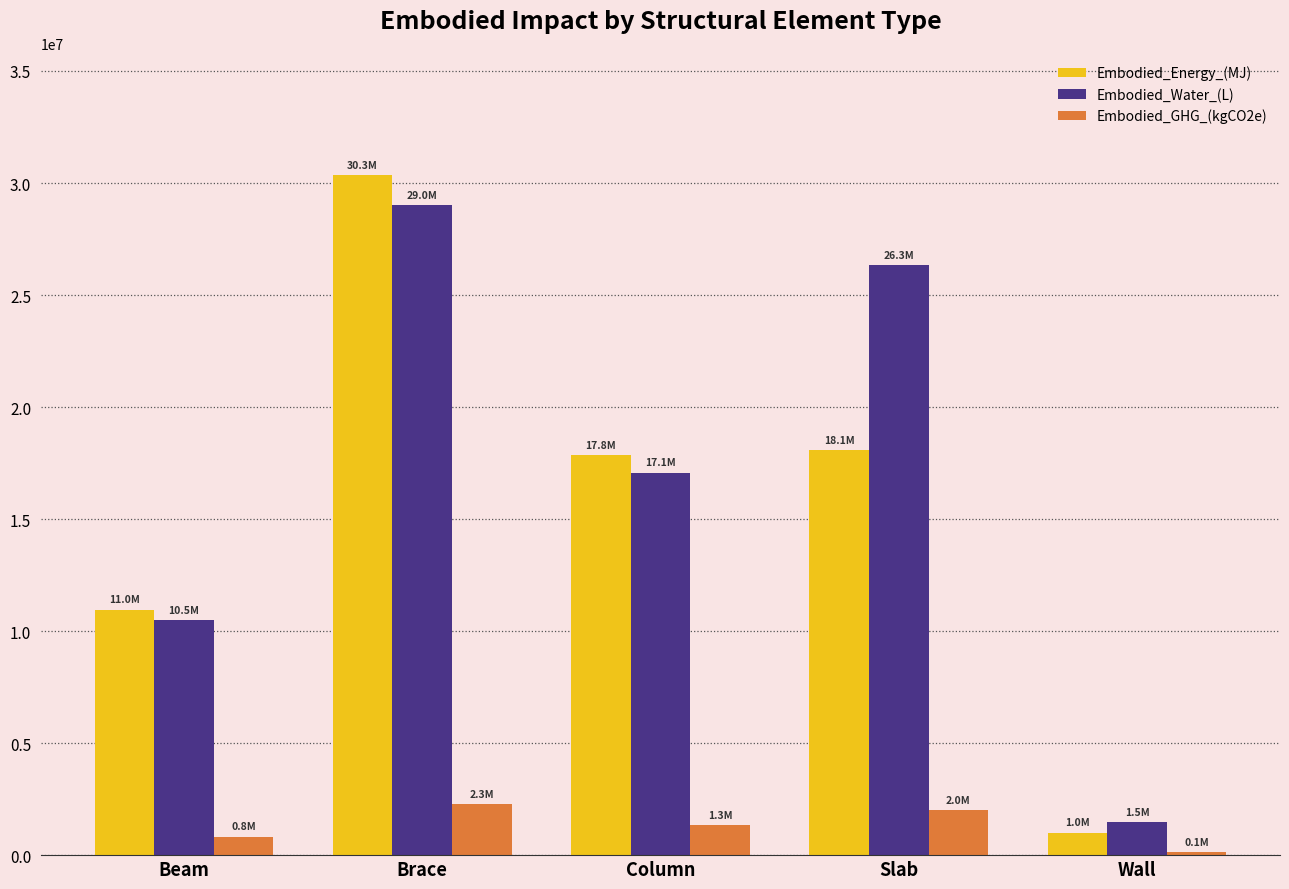

Where is Embodied_Water_(L) nearest to the value 15236201?

Column